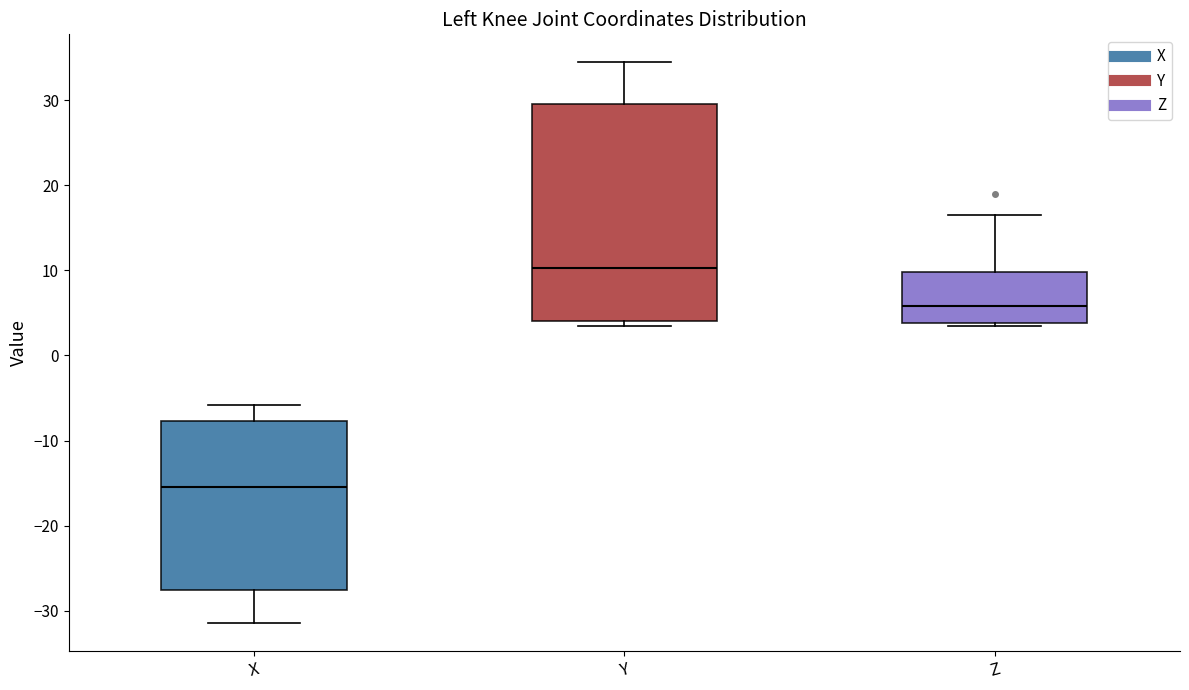

Reading left to right, read every box against the y-axis: the position of its median line, the range the box covers, and the ends of its whiskers. The values are not printed on the chart, so give them approximately, as read against the axis.

X: median -15, box -28 to -8, whiskers -31 to -6
Y: median 10, box 4 to 30, whiskers 3 to 34
Z: median 6, box 4 to 10, whiskers 3 to 17